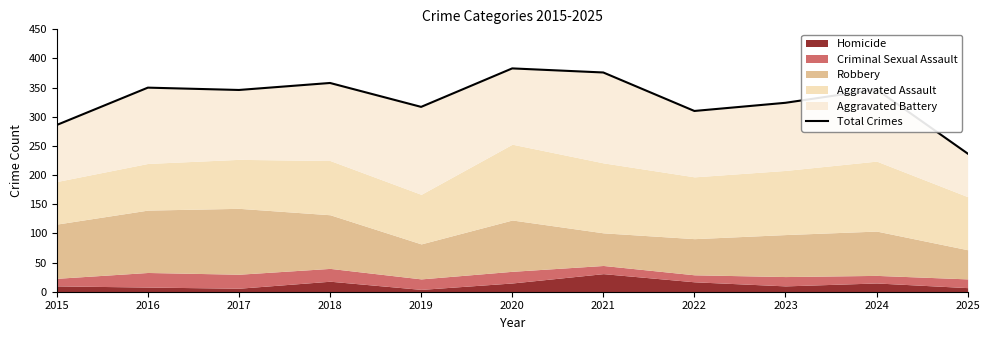

What is the ratio of the value at 2025 to the value at 2017?

0.7